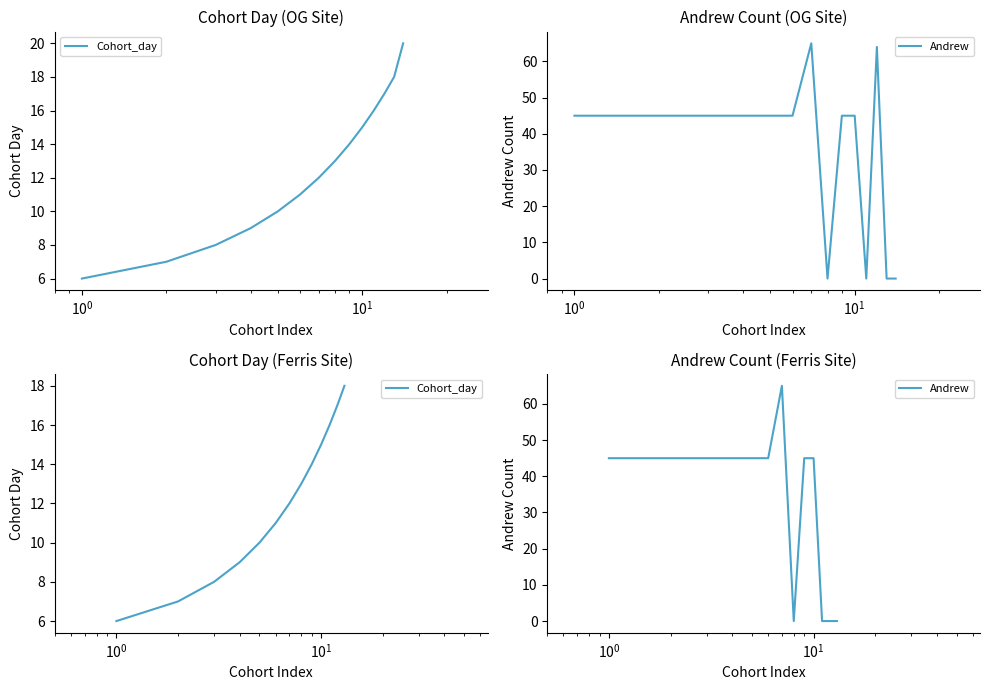

At how many categories does at least one series exceed 62?

1